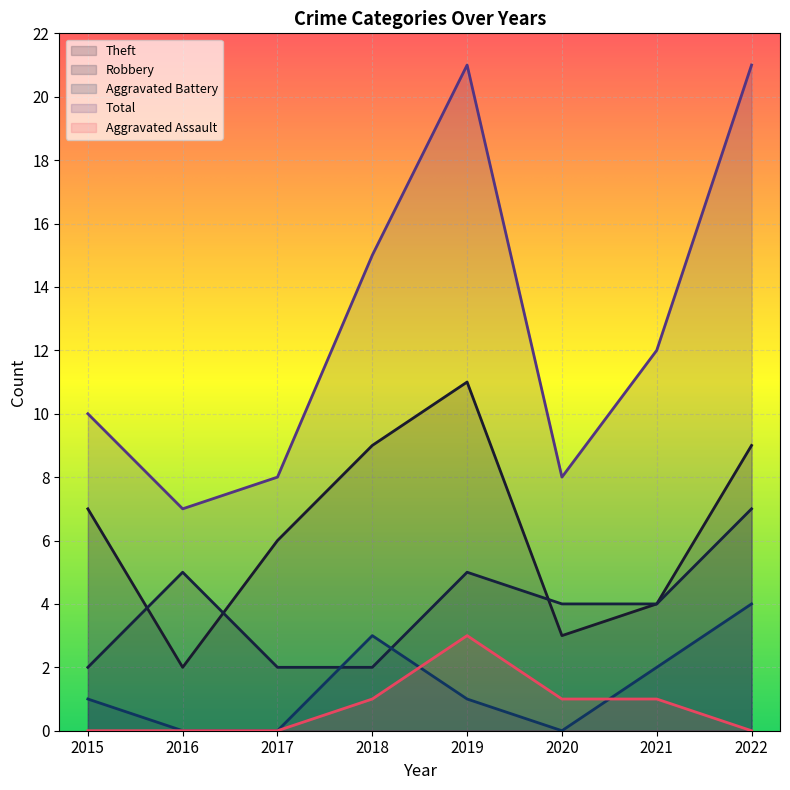

Where is the first local minimum for Theft?

2016